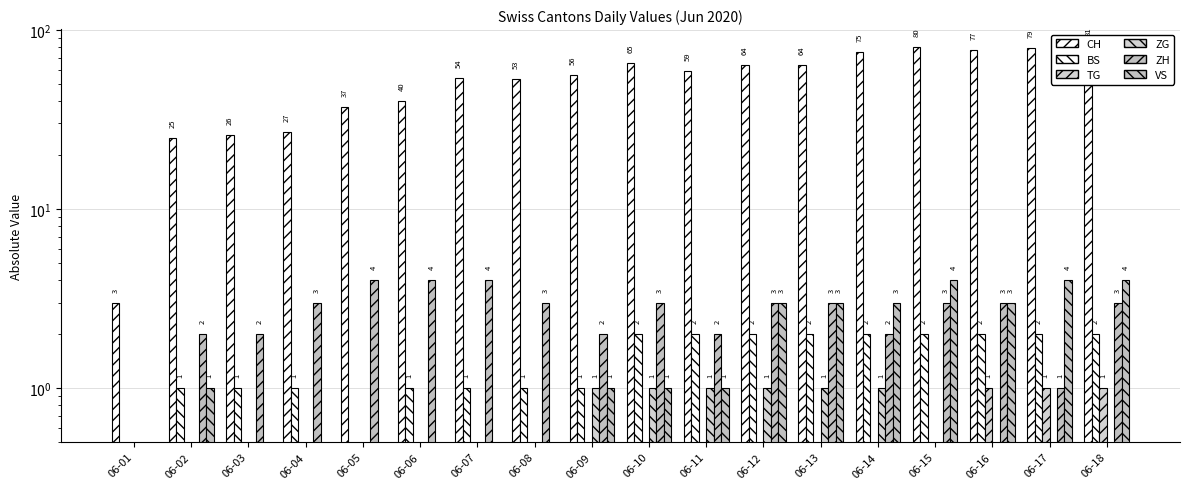

How many distinct data groups are displayed?

6